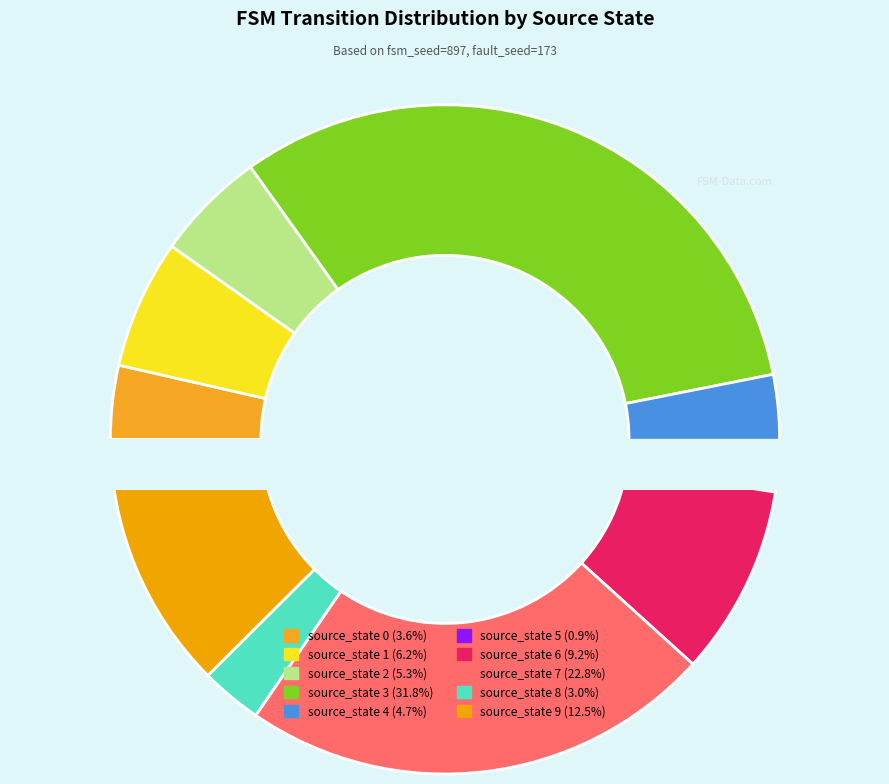

What is the change in value from source_state 0 to source_state 1?

+9